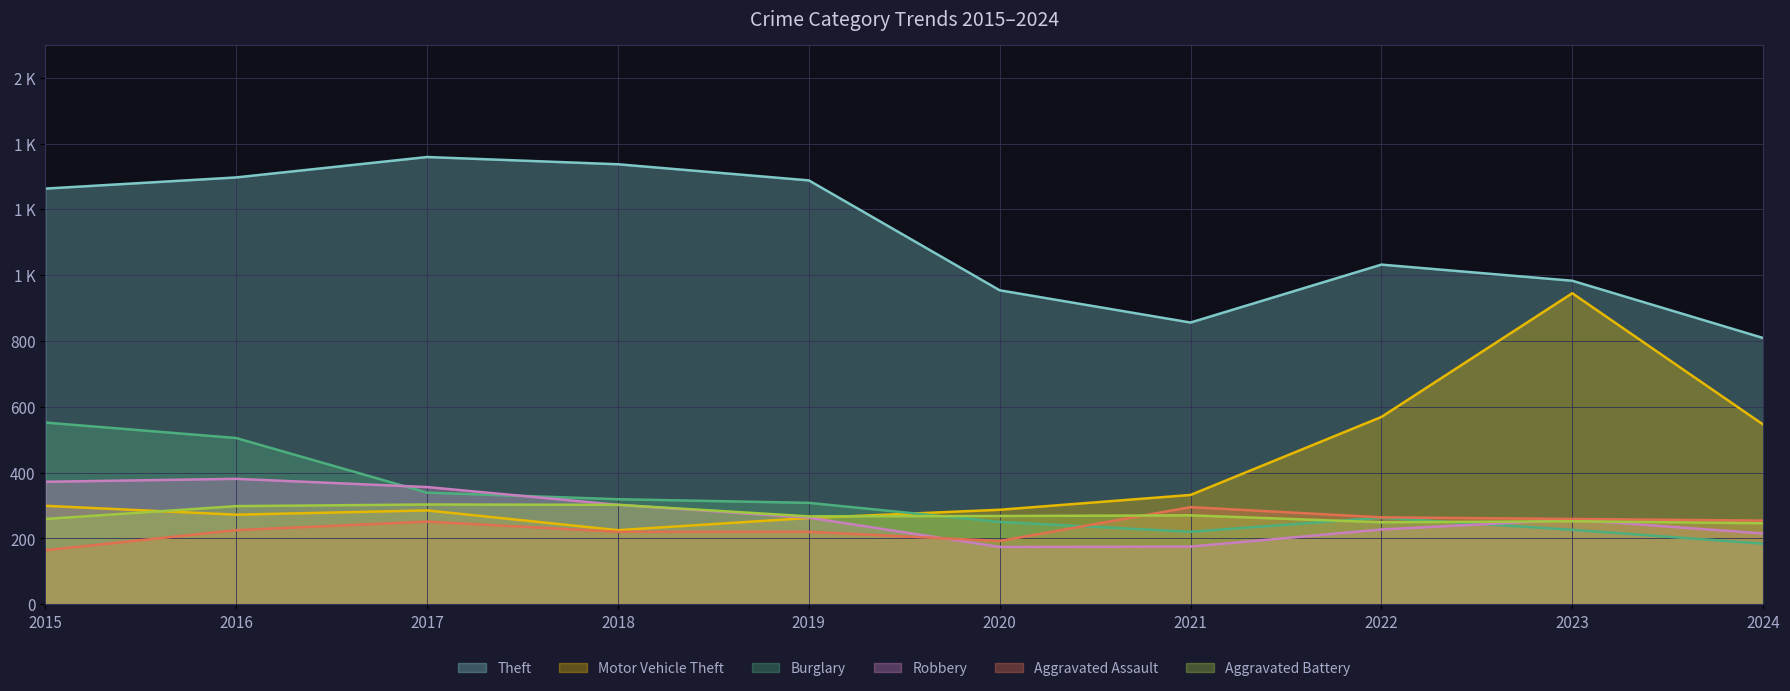

At how many categories does at least one series exceed 765?

10